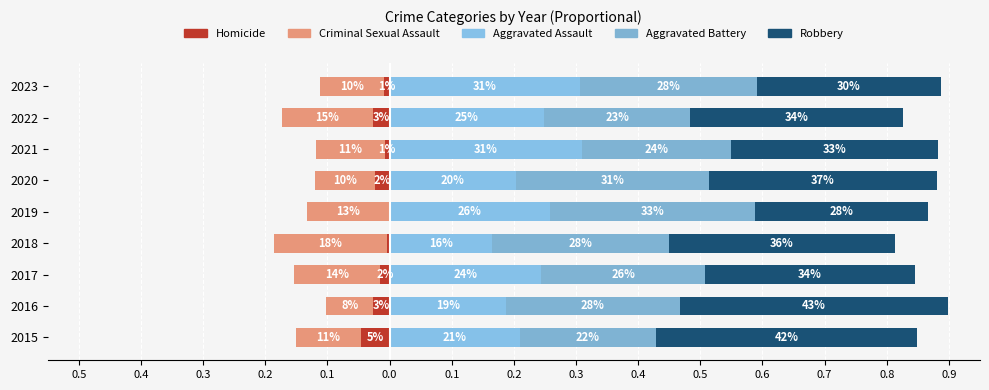

How many series are shown in this chart?

5